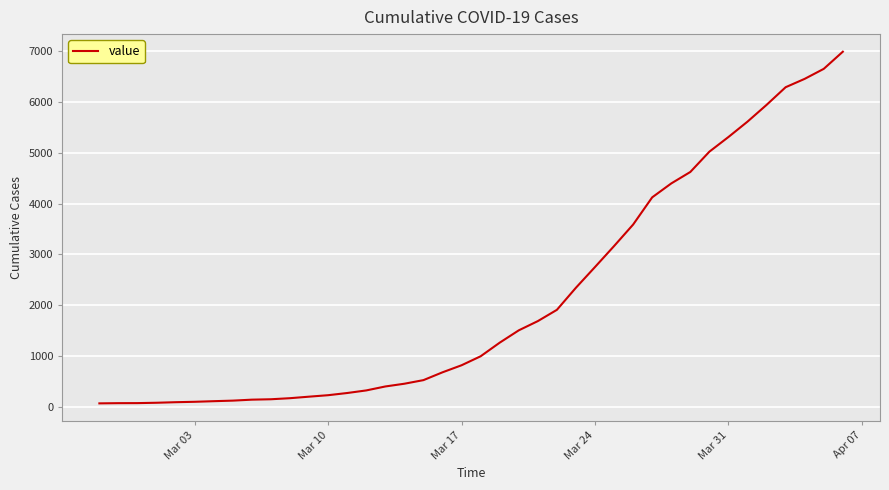

How many categories are shown in the chart?

40